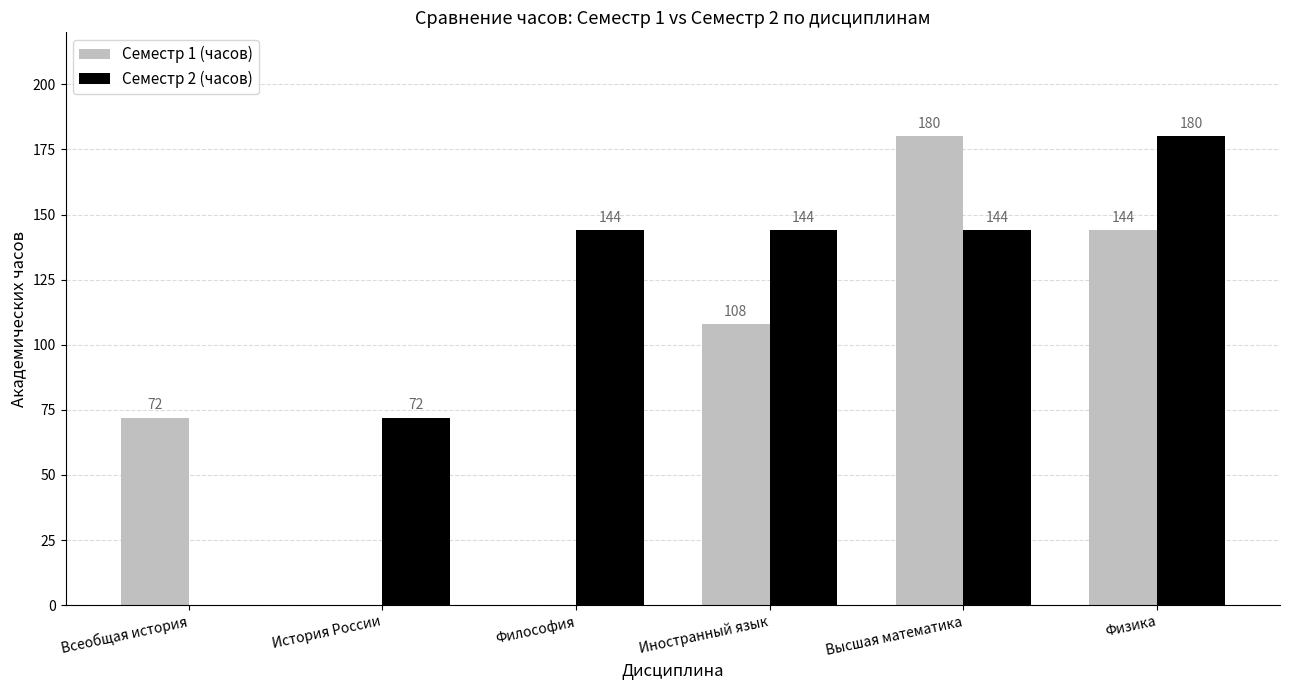

The Семестр 1 (часов) series shows 0 at Философия. True or false?

True